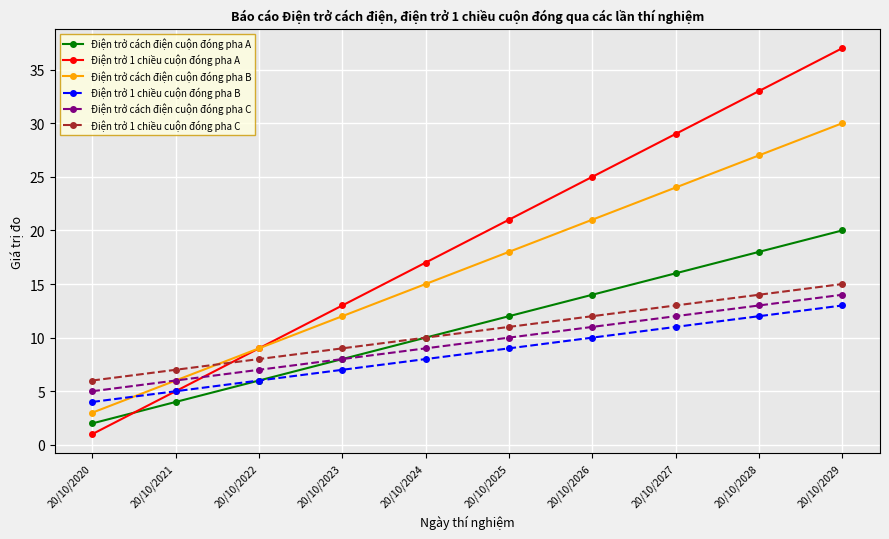

How many values in the Điện trở cách điện cuộn đóng pha B series are below 18?

5